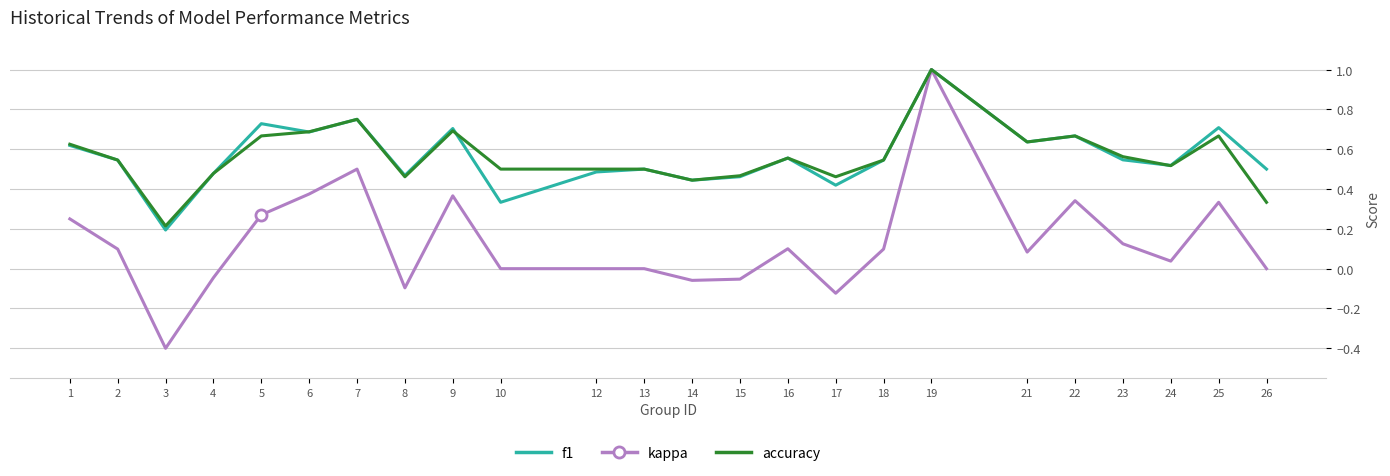

Which series has the widest spread of values?

kappa